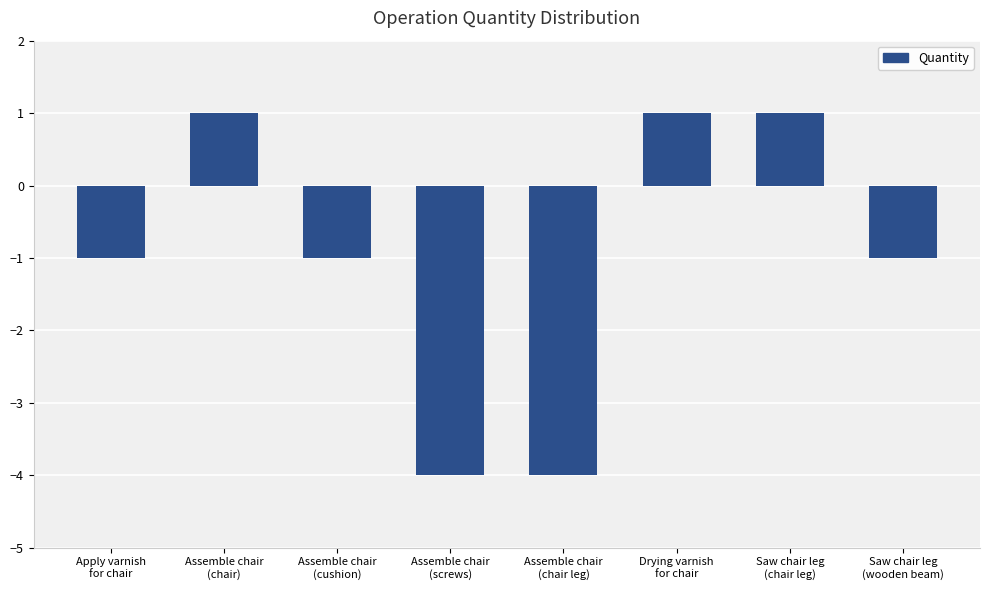

What is the value of the 7th bar from the left?

1